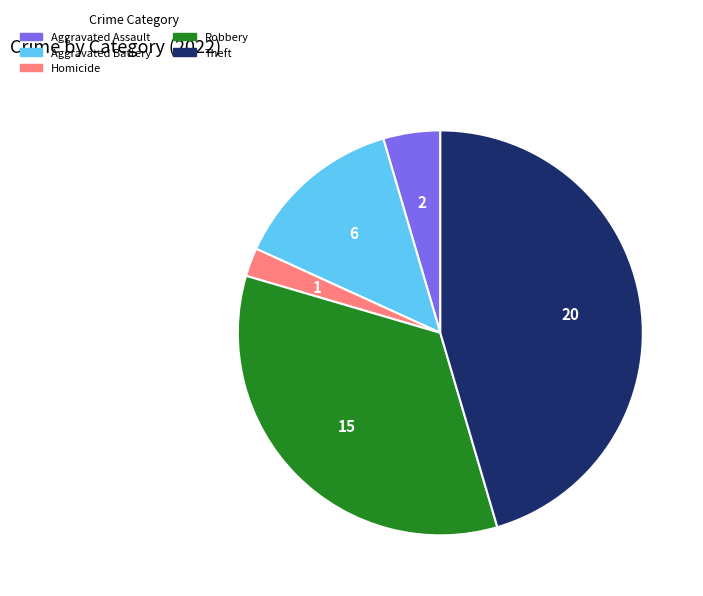

Rank the categories by value from highest to lowest.

Theft, Robbery, Aggravated Battery, Aggravated Assault, Homicide